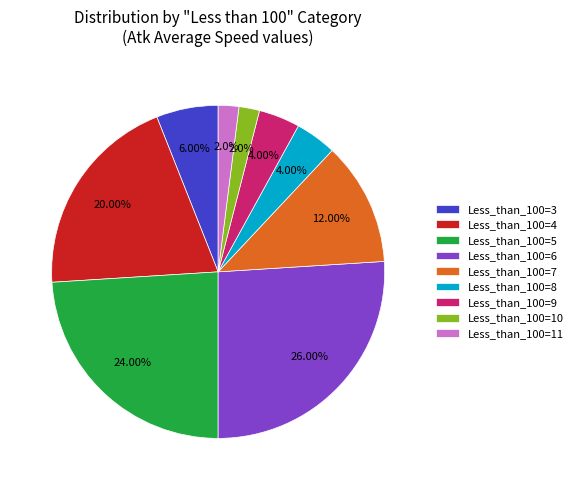

Is there a majority slice in this chart?

No